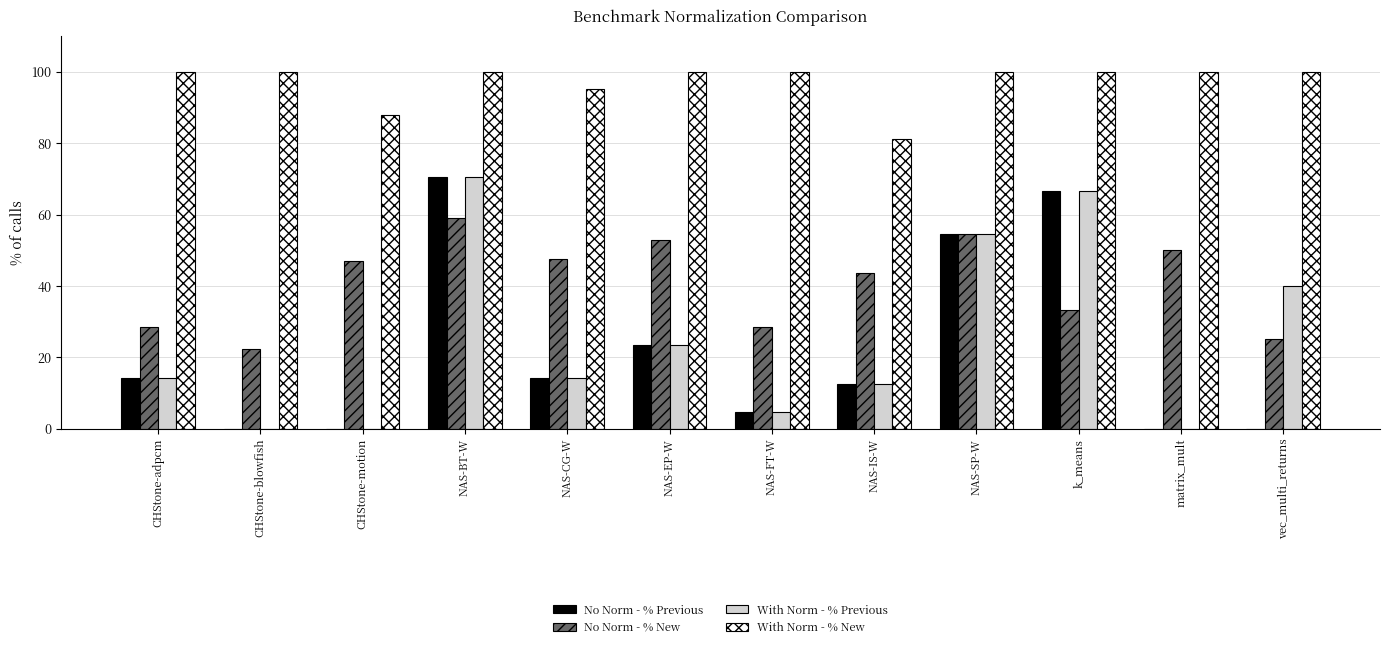

Between CHStone-blowfish and matrix_mult, which series saw the biggest shift?

No Norm - % New